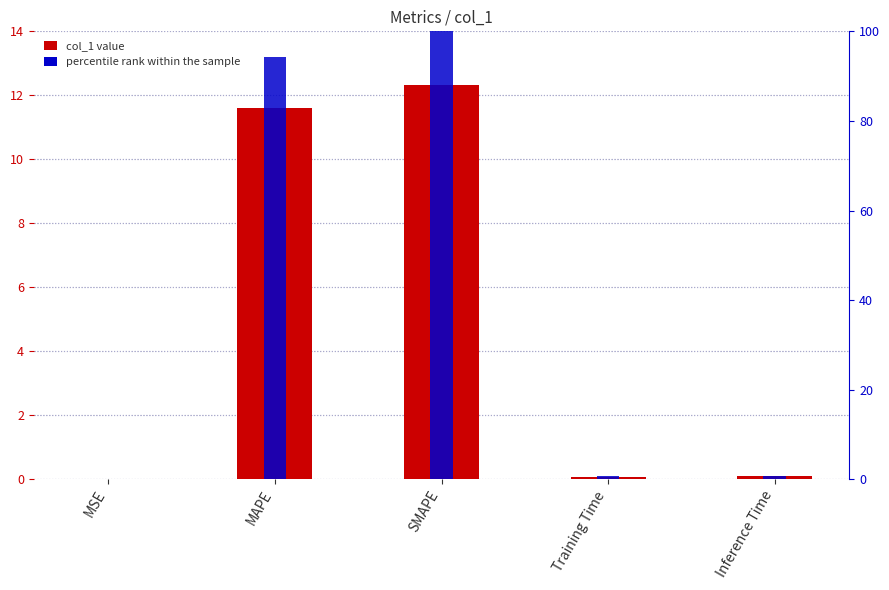

What is the value of the percentile rank within the sample bar at the 2nd from the left?

94.2